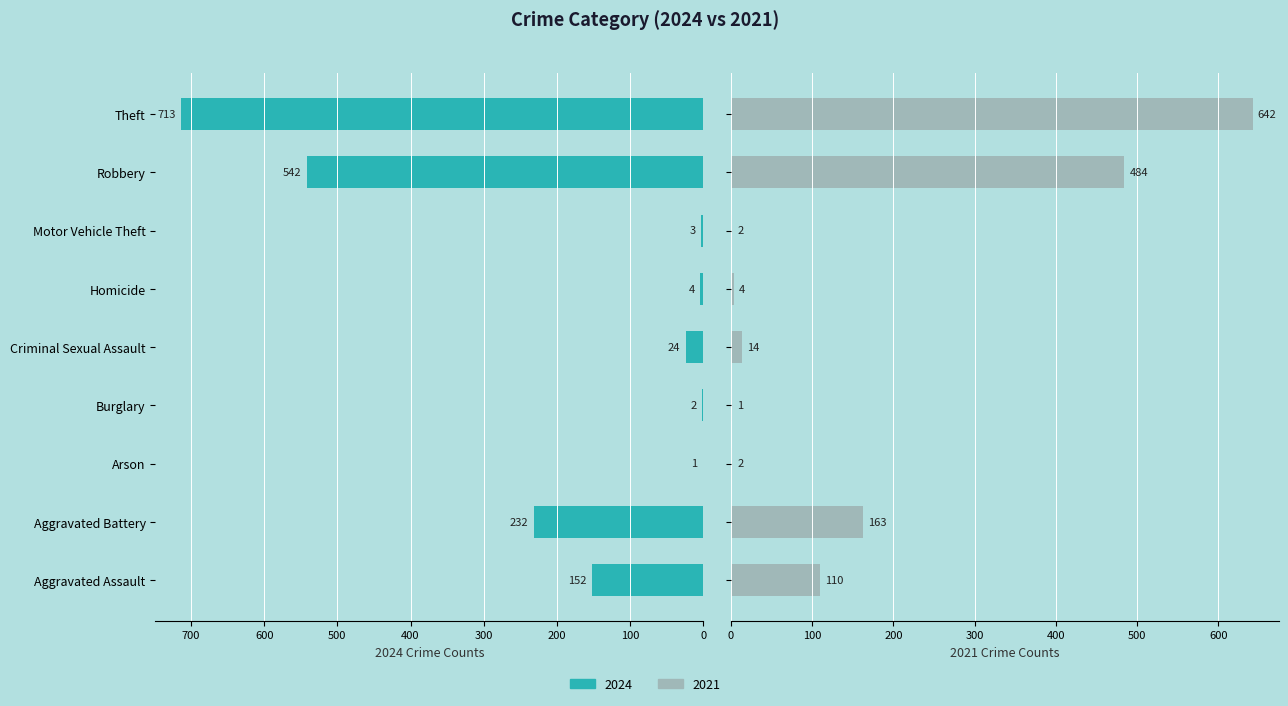

What position from the right is Motor Vehicle Theft?

3